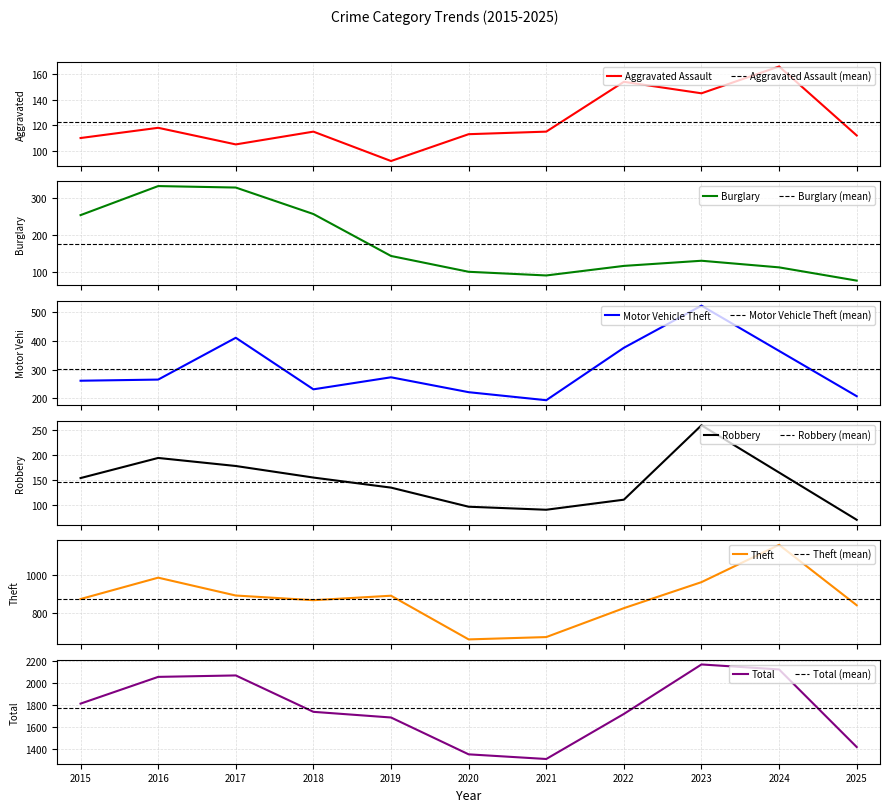

At which category is the sum across all series the highest?

2023